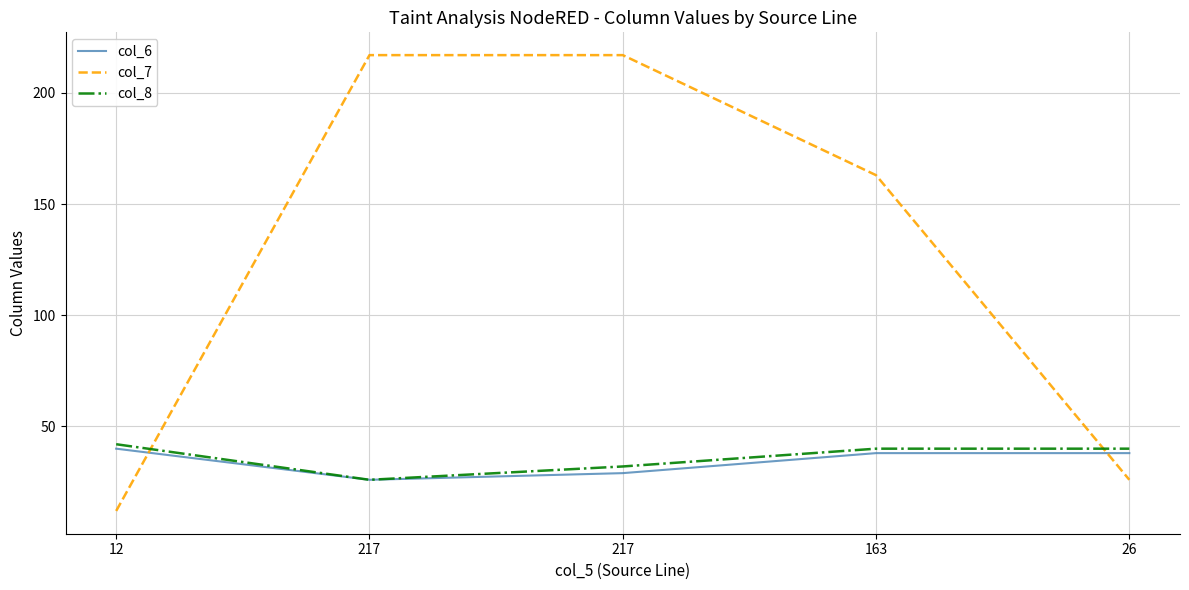

List the series in order of their peak value, highest first.

col_7, col_8, col_6